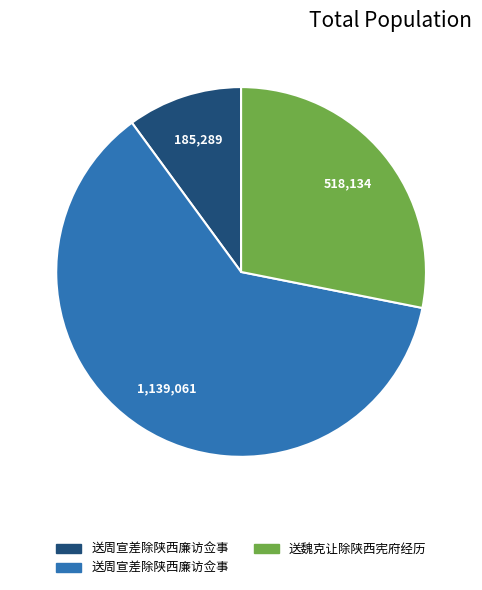

How many segments does this pie chart have?

3